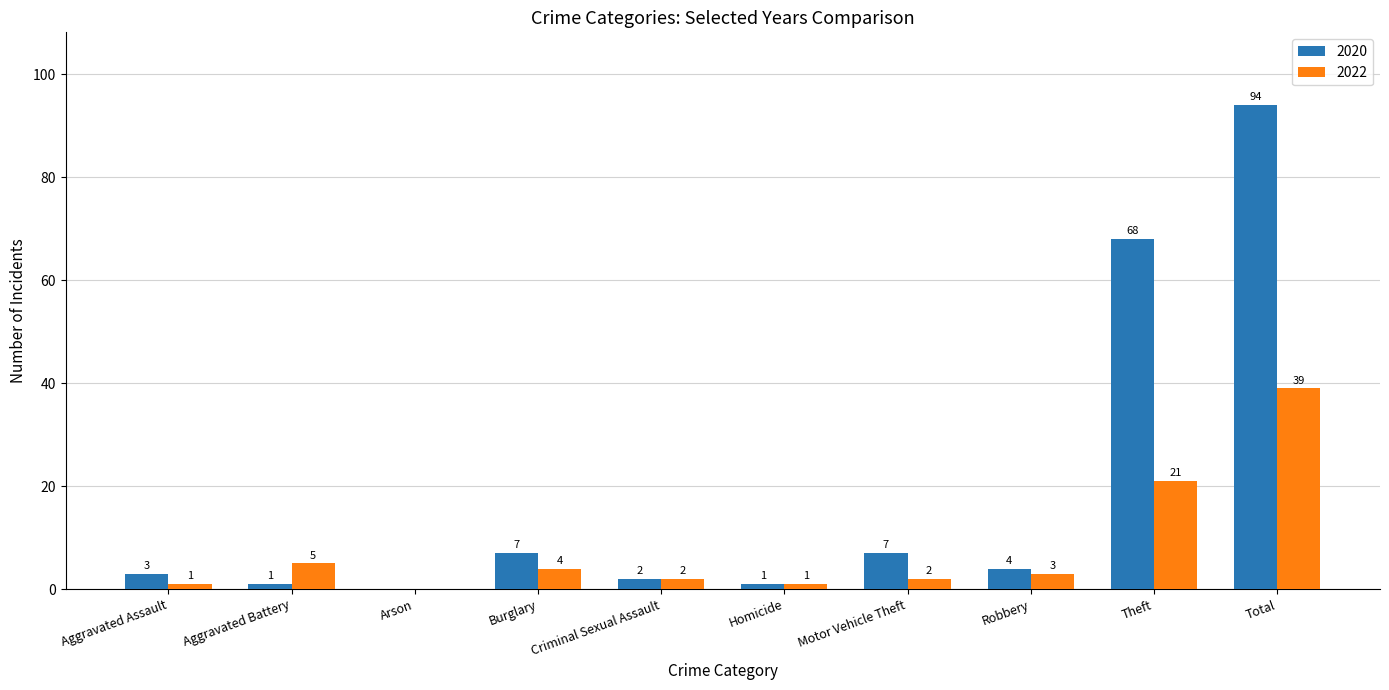

Are the bars grouped side by side (vs. stacked)?

Yes